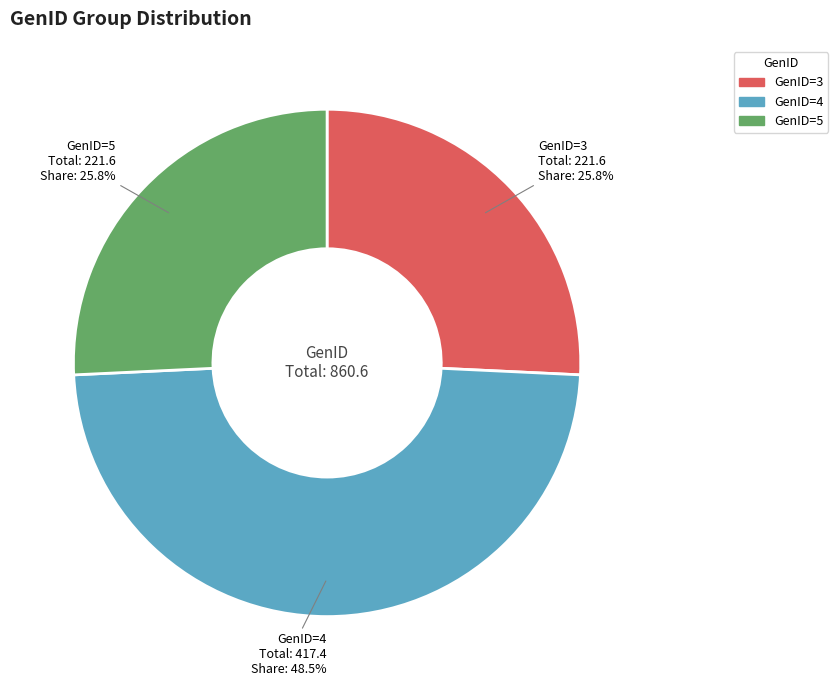

Combined, do GenID=4 and GenID=5 account for over 50%?

Yes